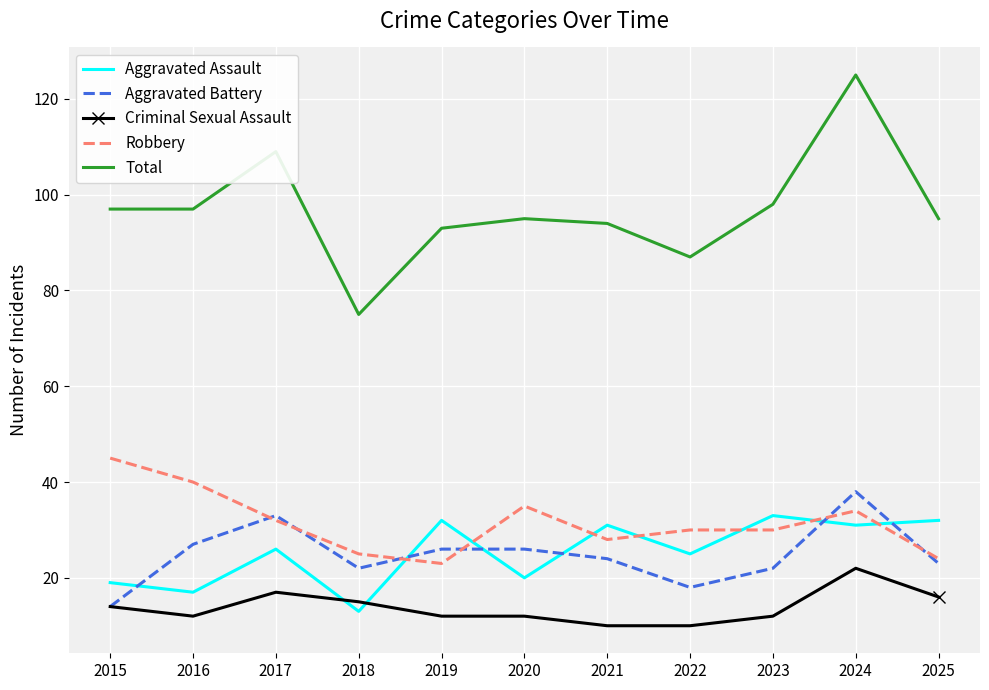

The Aggravated Assault series shows 8 at 2017. True or false?

False